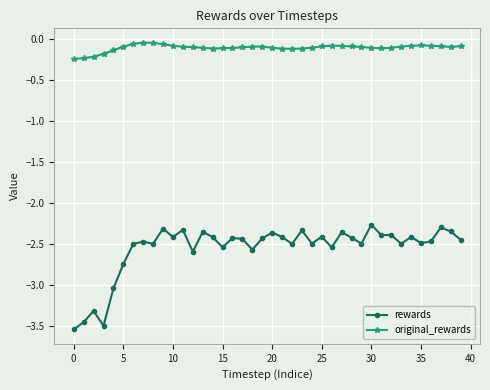

What is the minimum value for rewards?

-3.5